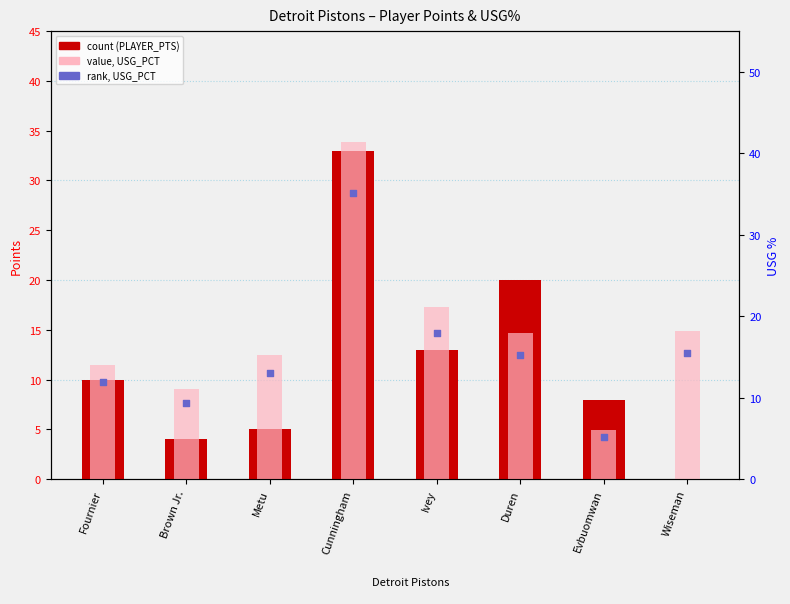

At which category is the sum across all series the highest?

Cunningham